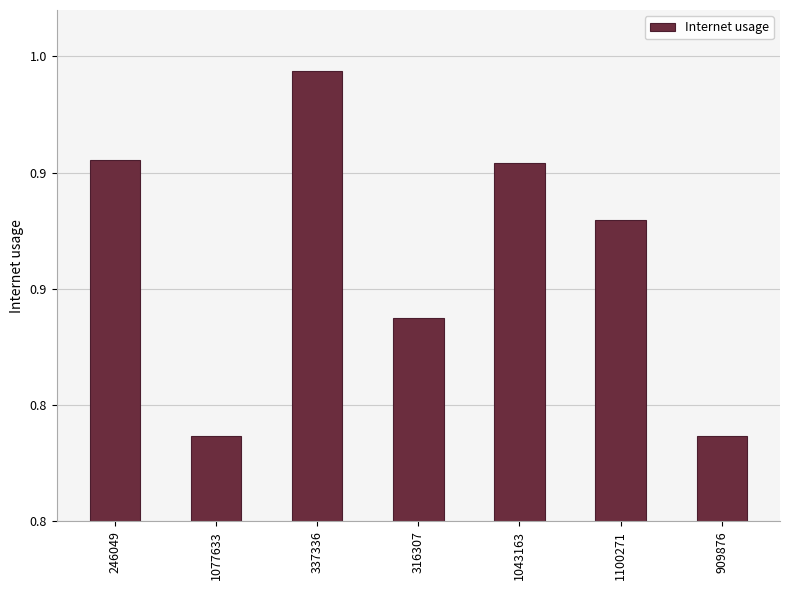

Rank the categories by value from highest to lowest.

337336, 246049, 1043163, 1100271, 316307, 1077633, 909876